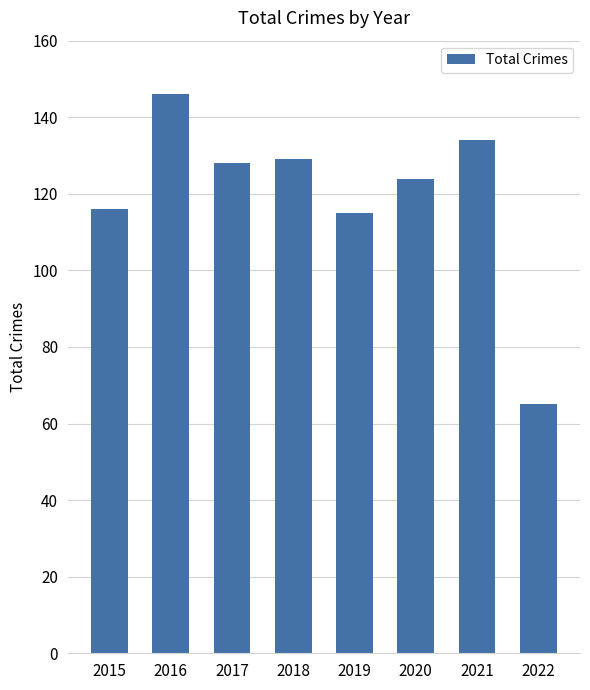

Approximately how many times larger is the value at 2015 compared to 2017?

0.9